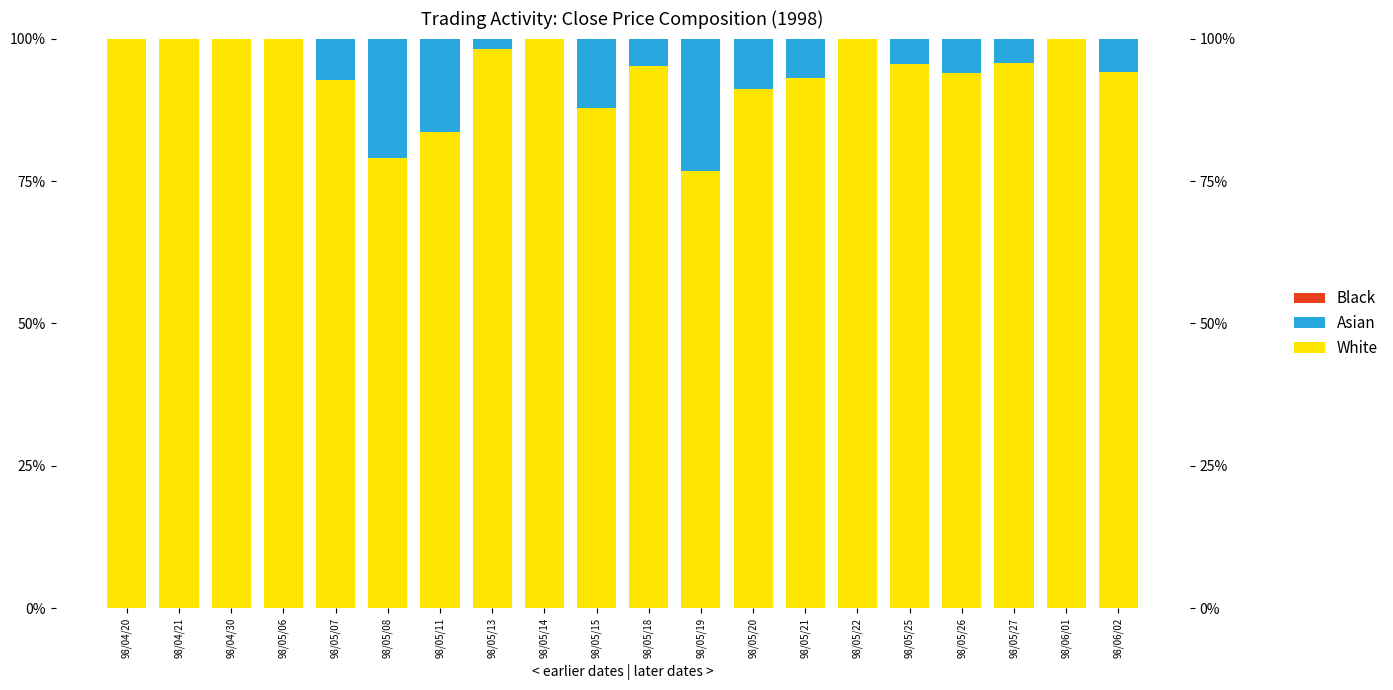

Reading right to left, extract all data points from this chart.

White: 94.2	100.0	95.8	93.9	95.5	100.0	93.1	91.1	76.7	95.2	87.9	100.0	98.2	83.7	79.0	92.6	100.0	100.0	100.0	100.0
Asian: 5.8	0.0	4.2	6.1	4.5	0.0	6.9	8.9	23.3	4.8	12.1	0.0	1.8	16.3	21.0	7.4	0.0	0.0	0.0	0.0
Black: 0.0	0.0	0.0	0.0	0.0	0.0	0.0	0.0	0.0	0.0	0.0	0.0	0.0	0.0	0.0	0.0	0.0	0.0	0.0	0.0